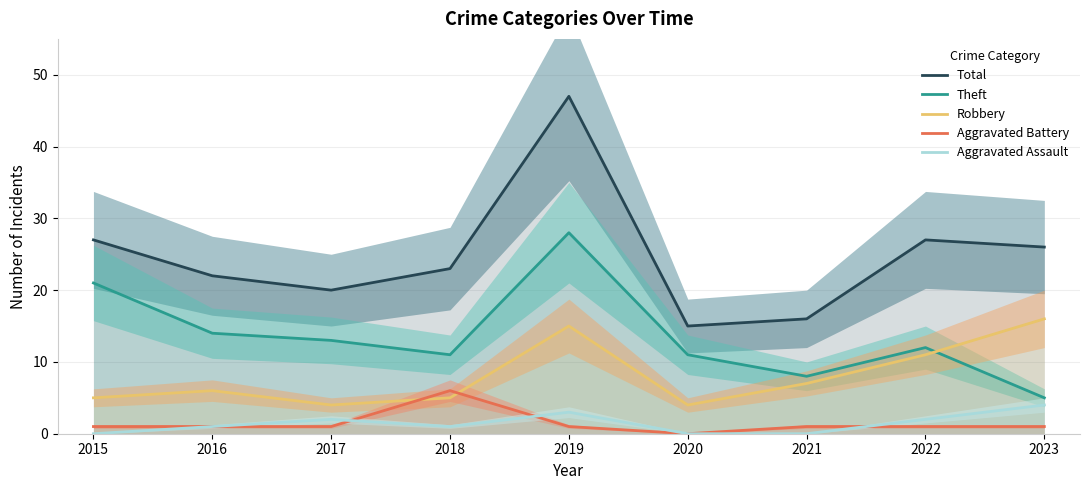

List the labels in order of Robbery value, smallest first.

2017, 2020, 2015, 2018, 2016, 2021, 2022, 2019, 2023